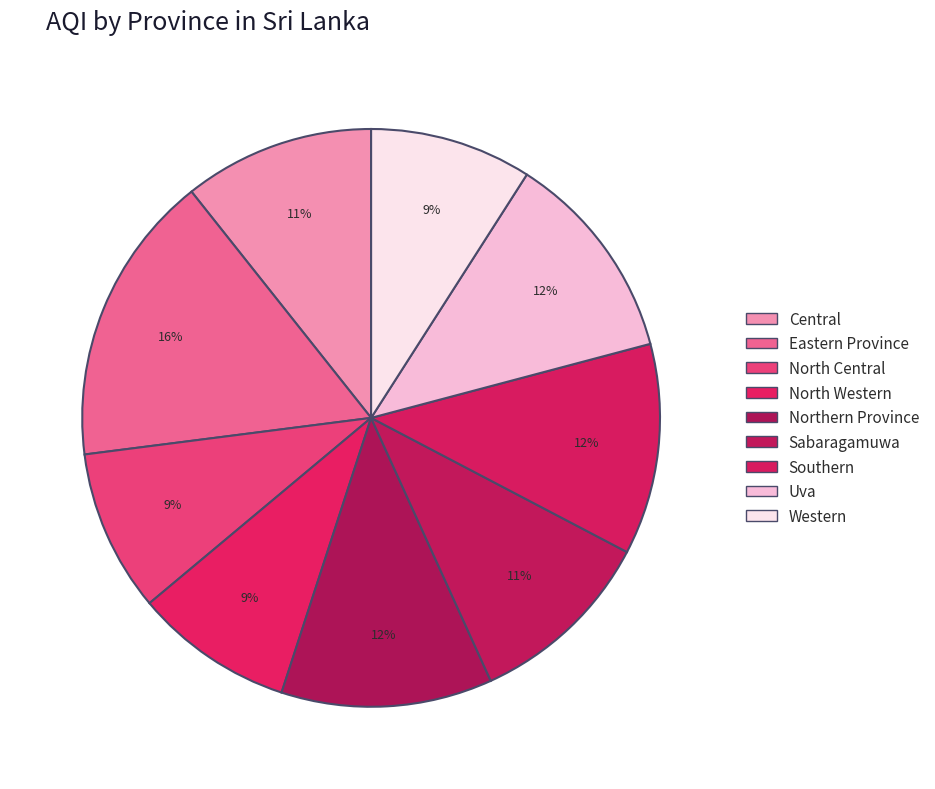

How many slices are in this pie chart?

9